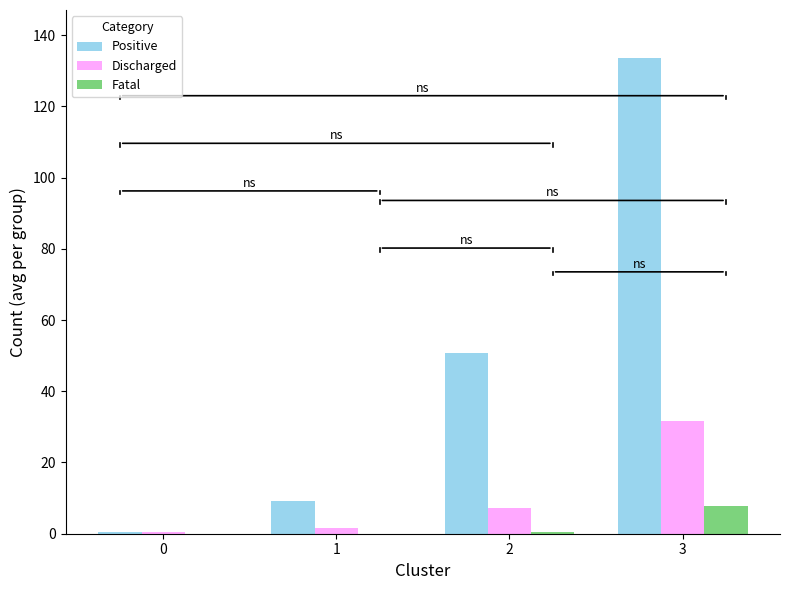

Between 2 and 3, which series saw the biggest shift?

Positive